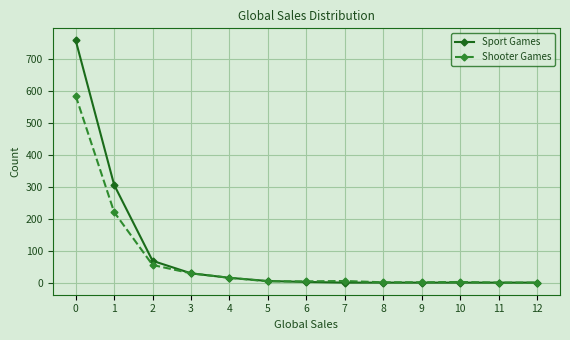

What is the difference between the maximum and minimum values in the Shooter Games series?

583